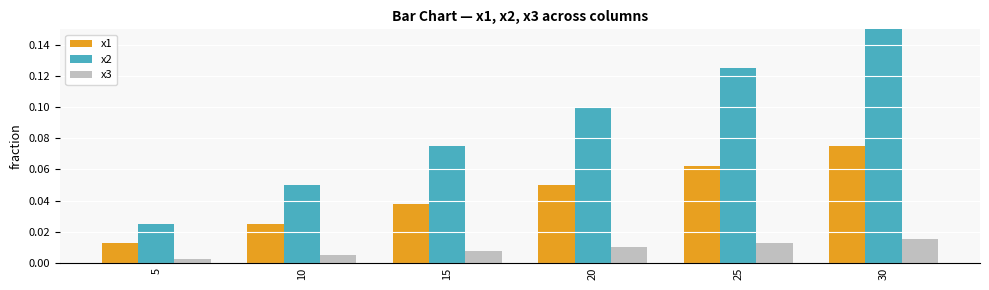

What are all the series names shown in the legend?

x1, x2, x3